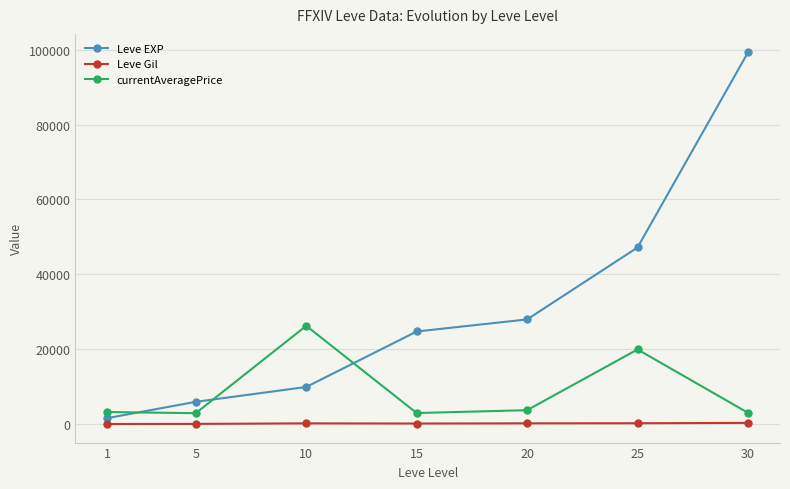

What is the value of the Leve EXP point at the 4th from the left?

24790